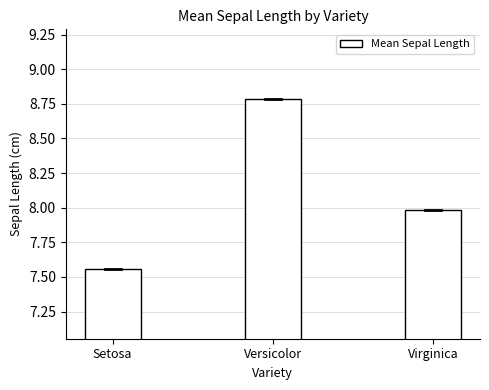

Approximately how many times larger is the value at Versicolor compared to Virginica?

1.1